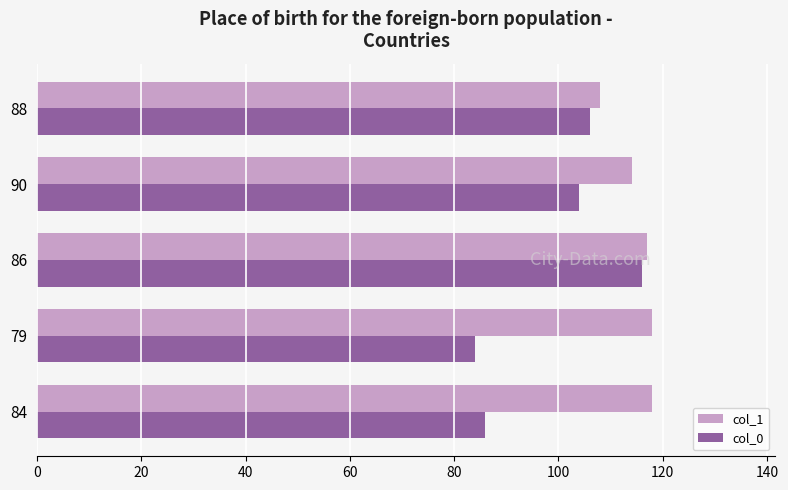

What is the sum of all col_0 values?

496